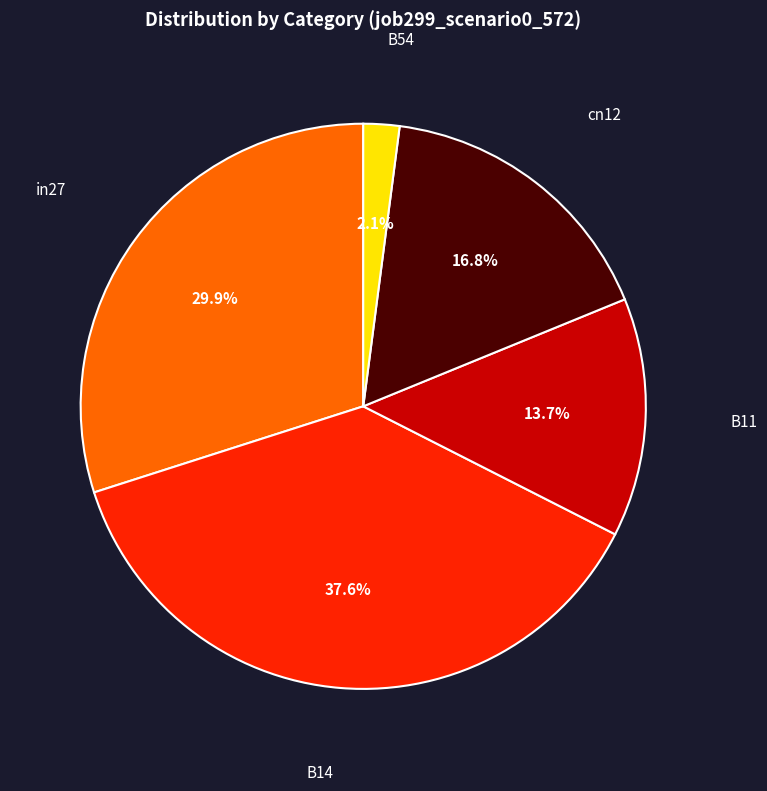

Does any single category account for the majority?

No